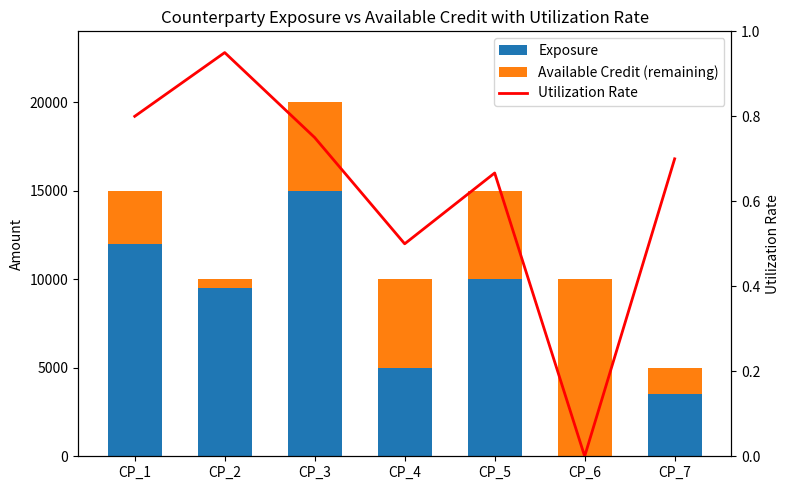

True or false: Utilization Rate has a value of 0.9 at CP_7.

False